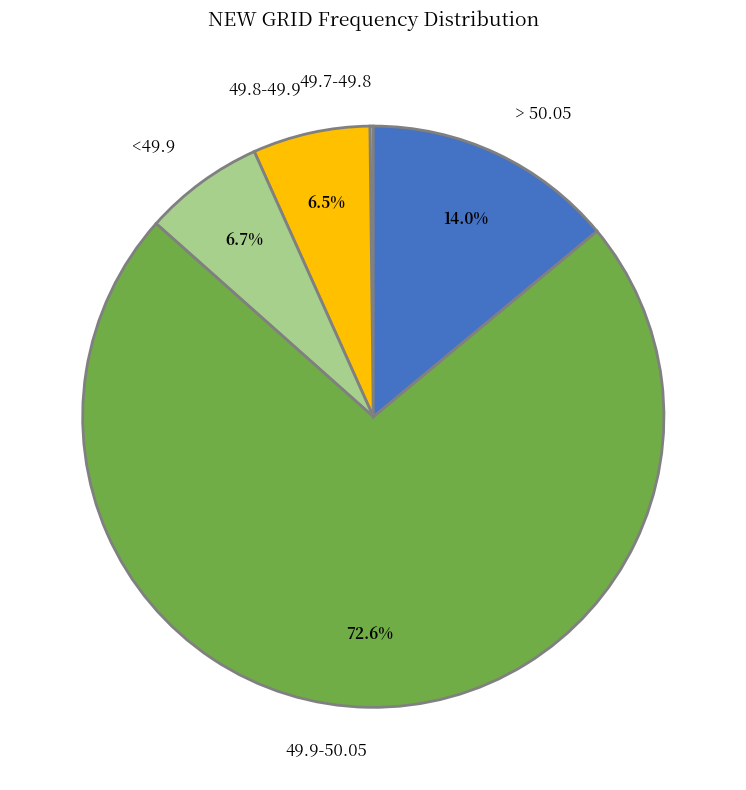

To the nearest percent, what is the average slice percentage?

20%